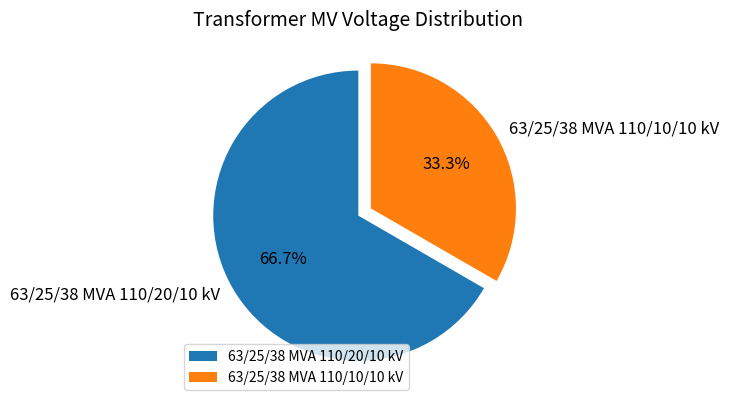

Approximately how many times larger is the value at 63/25/38 MVA 110/20/10 kV compared to 63/25/38 MVA 110/10/10 kV?

2.0